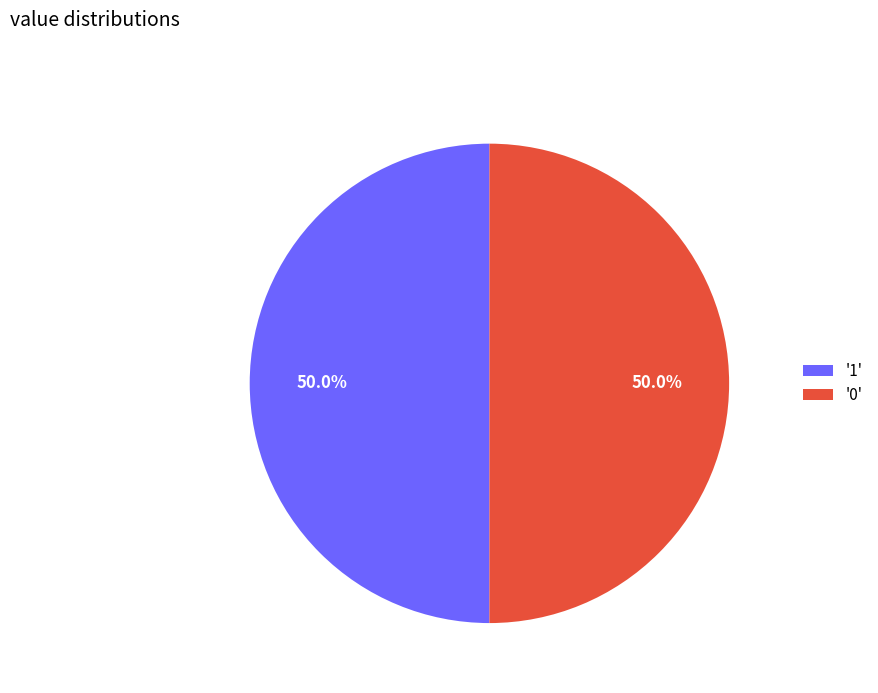

To the nearest percent, what is the difference between the largest and smallest slice percentages?

0%